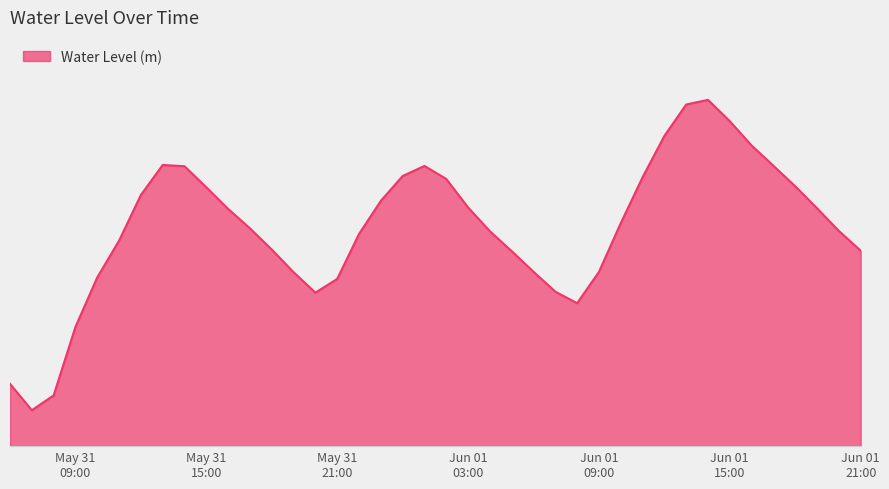

What is the label of the 30th point from the left?

2025-06-01 11:00:00